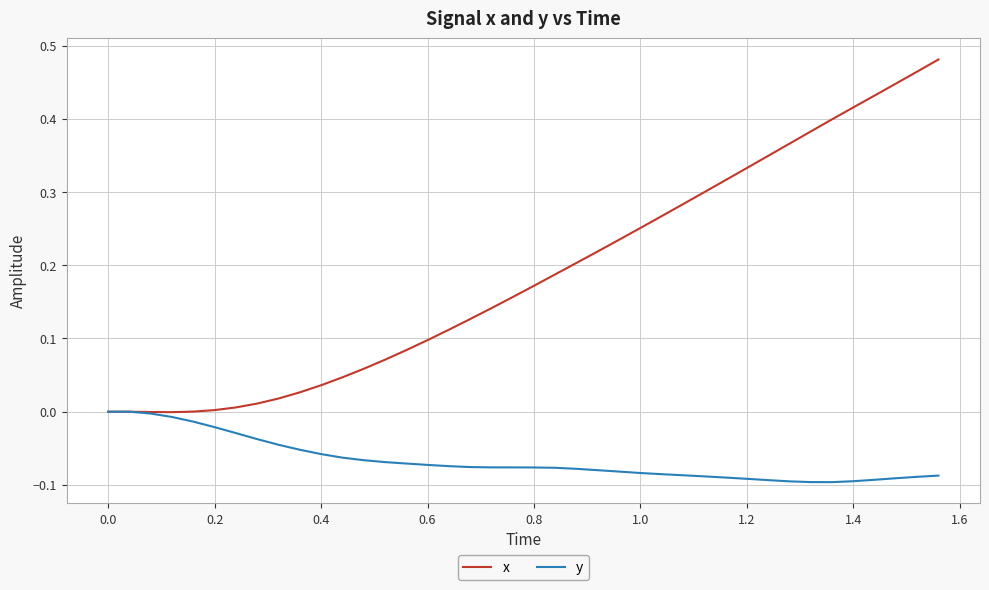

Which series has the largest total across all categories?

x